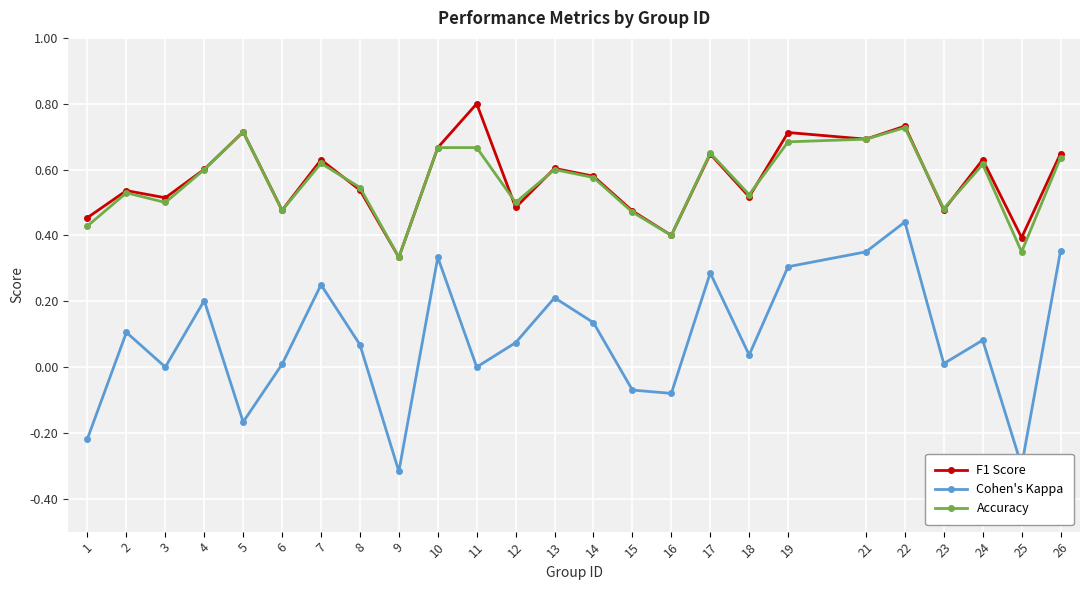

Which category has the lowest value across all series?

9